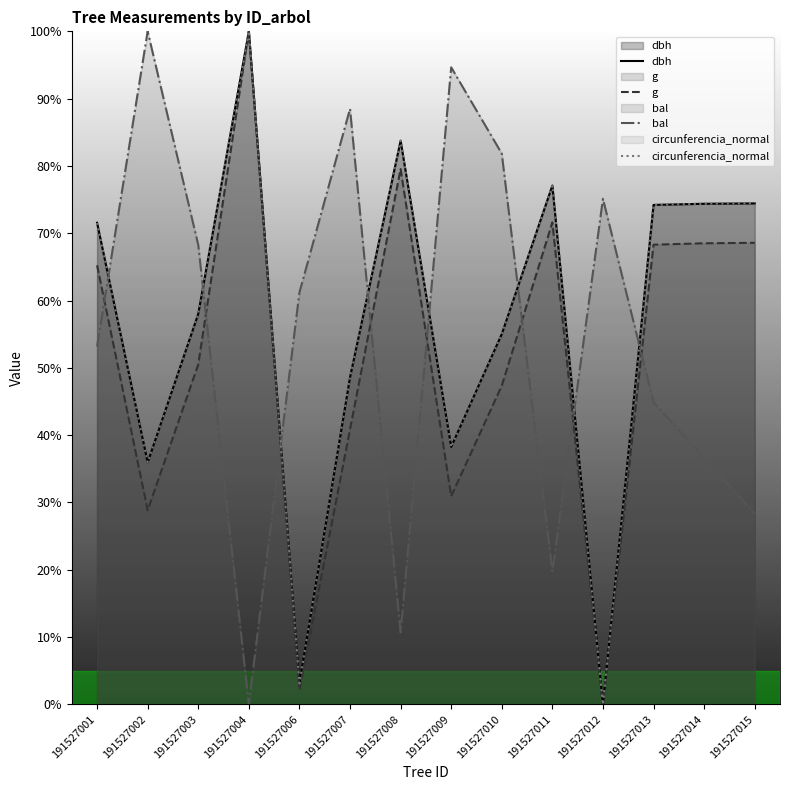

What is the sum of the bal values at 191527006 and 191527009?

155.9